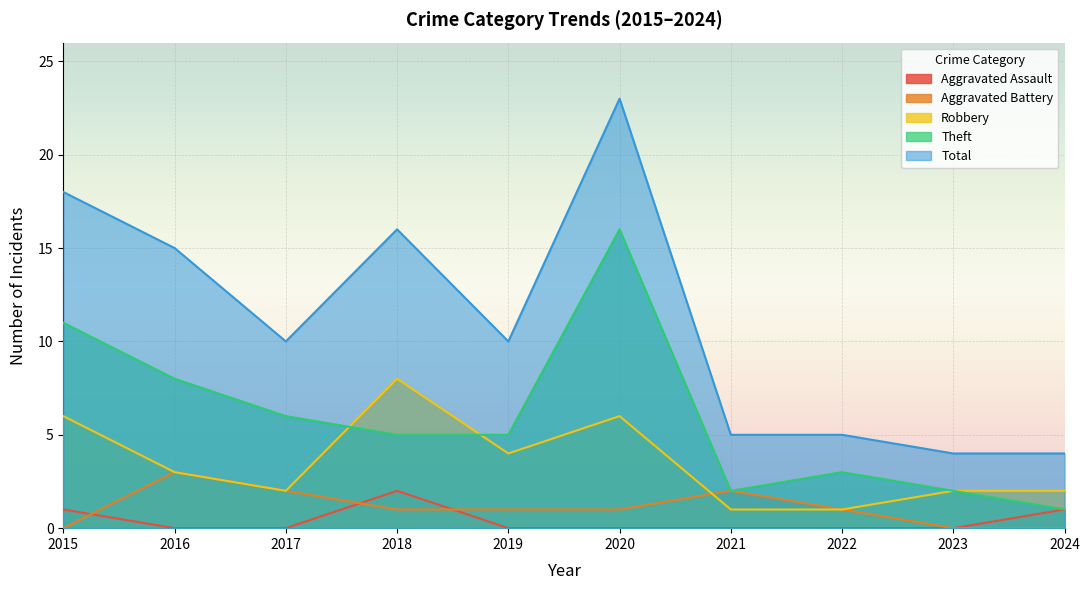

What value does the Aggravated Battery series have at 2016?

3